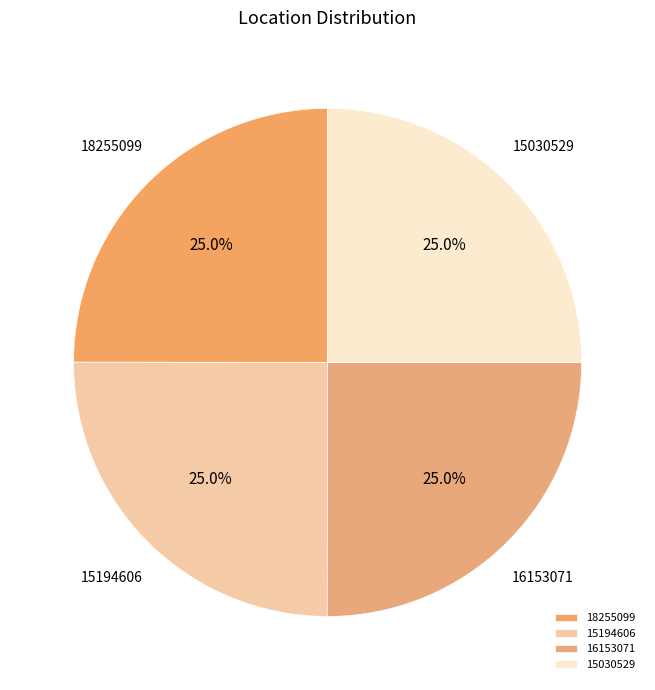

Does any single category account for the majority?

No